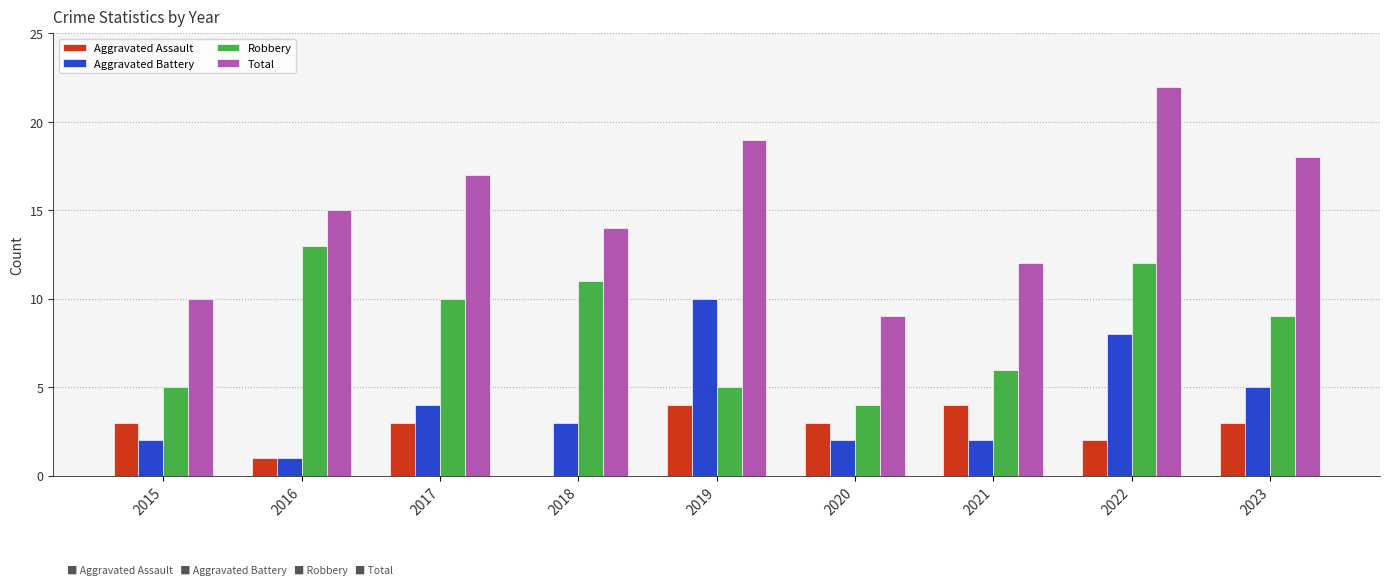

What is the greatest value displayed?

22